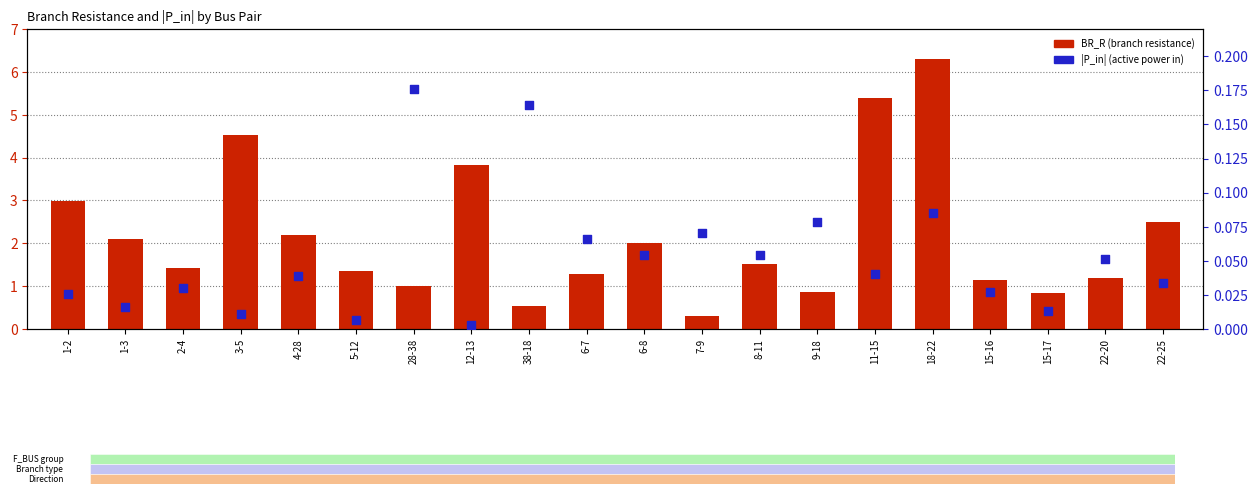

At which category is the sum across all series the highest?

18-22